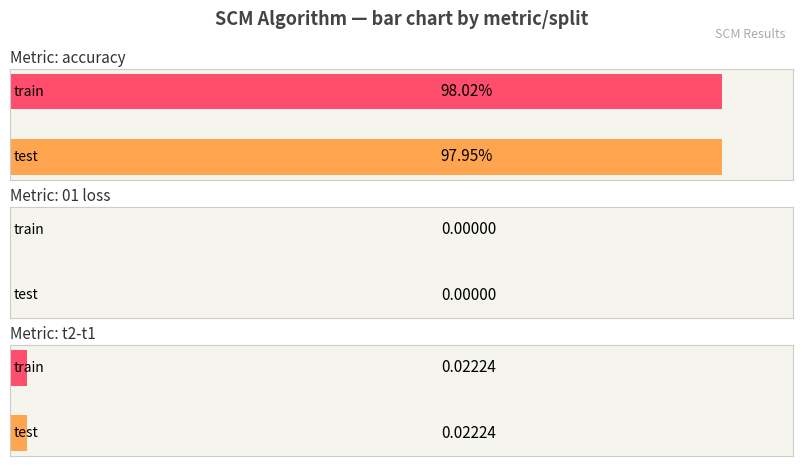

What is the label of the 2nd bar from the right?

test